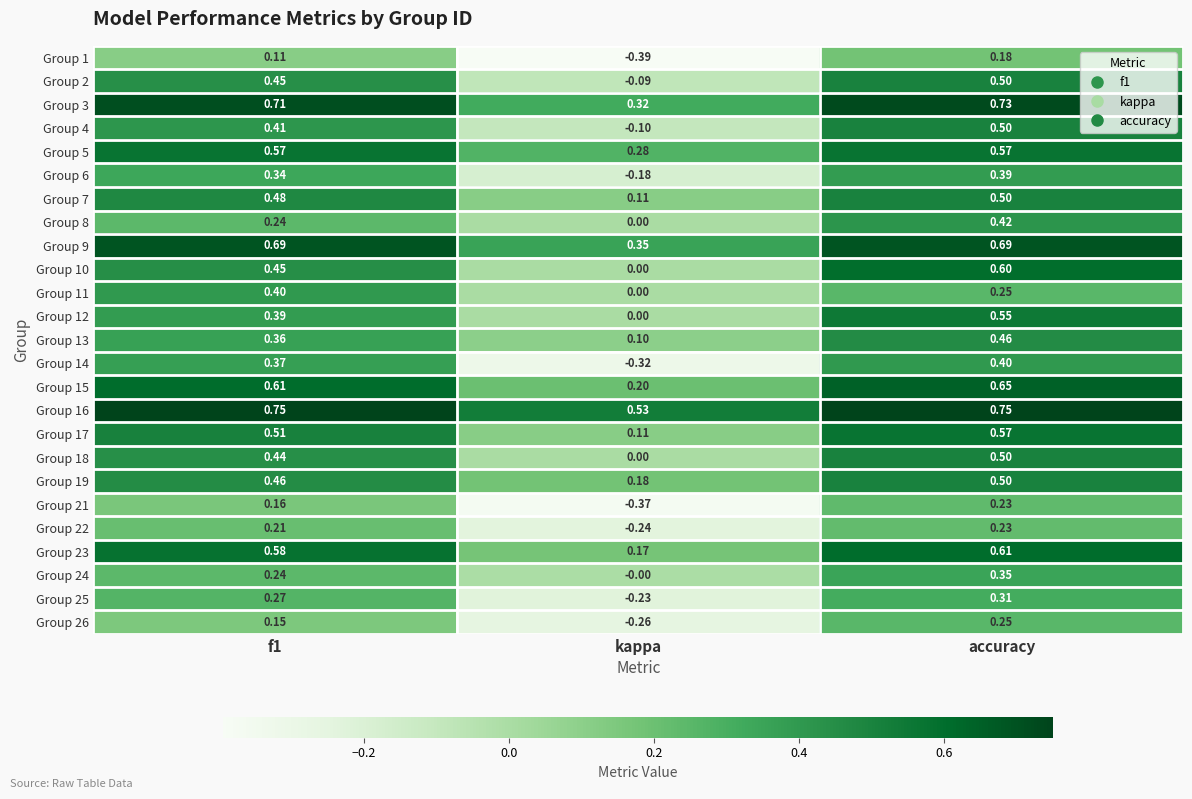

Where is Group 13 nearest to the value 0?

kappa